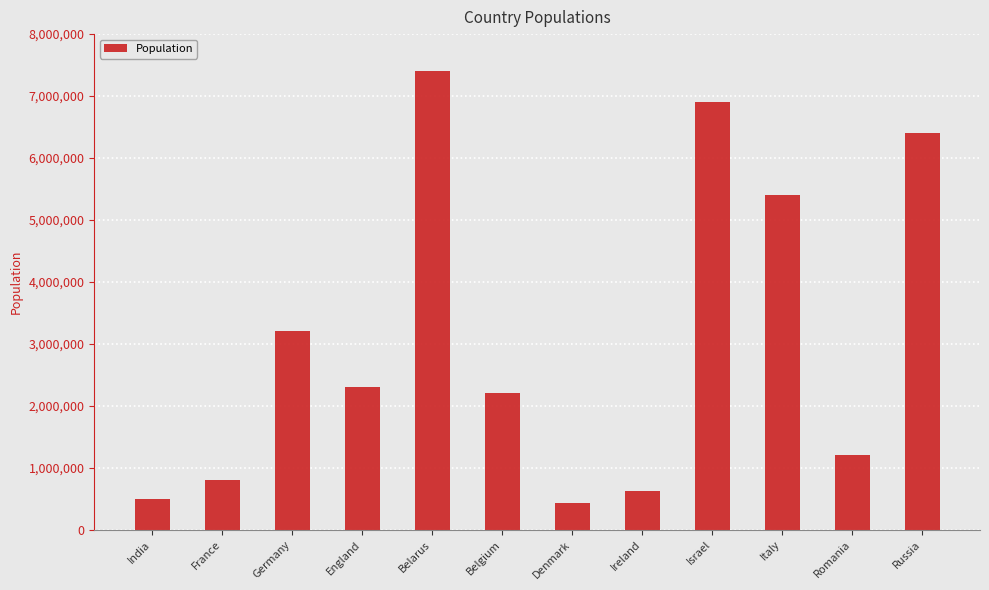

At which label does the data first exceed 2300000?

Germany